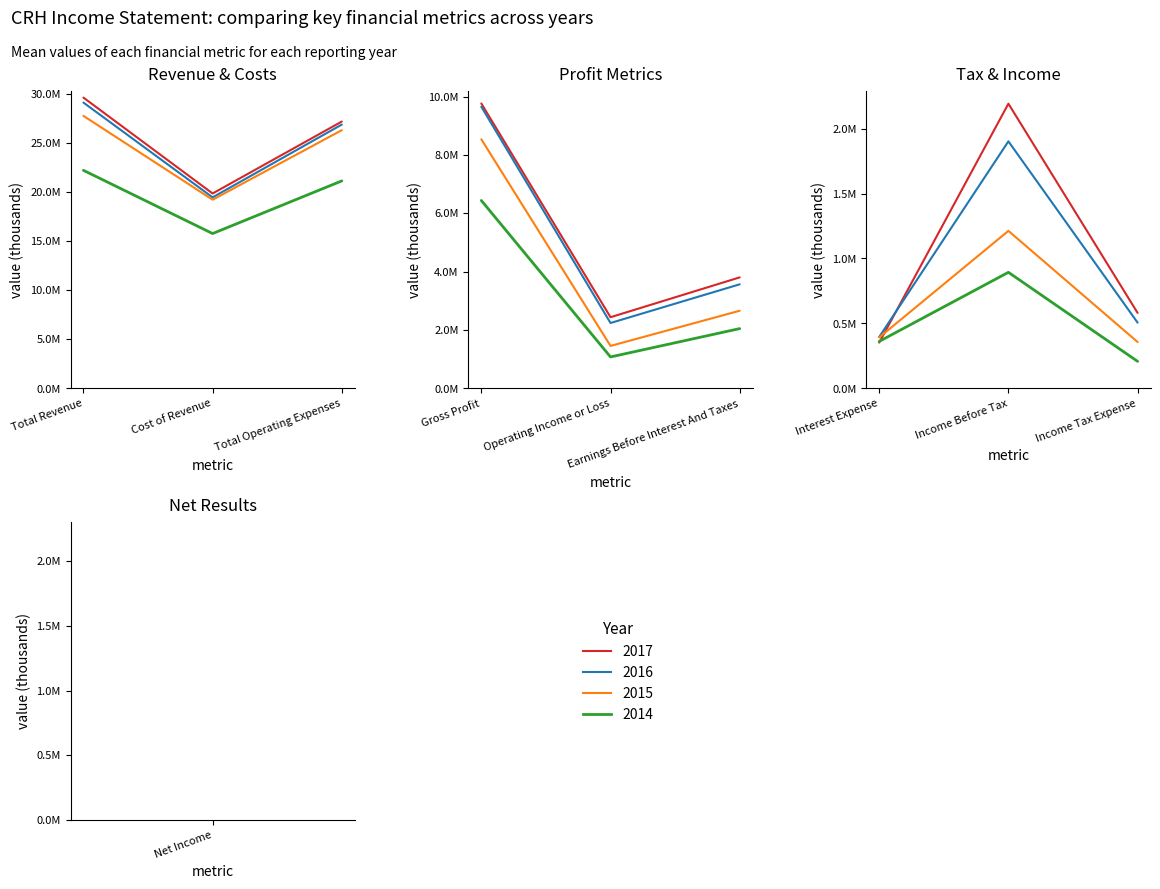

The 2015 series shows 4672125 at Earnings Before Interest And Taxes. True or false?

False